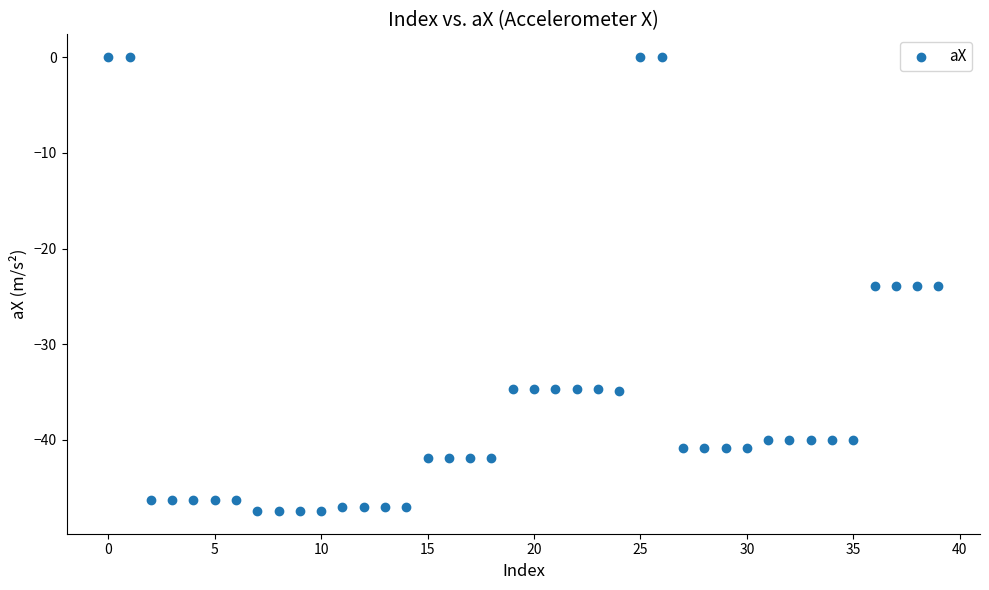

What is the range of Y values (max minus min)?

47.4